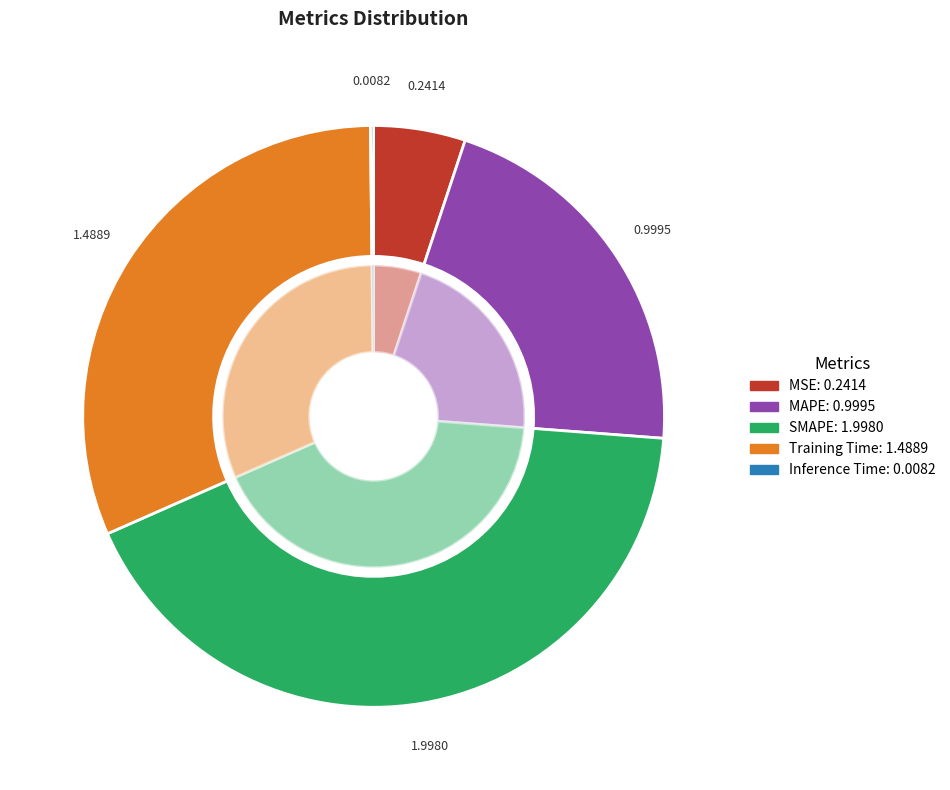

Which category has the biggest portion of the pie?

SMAPE